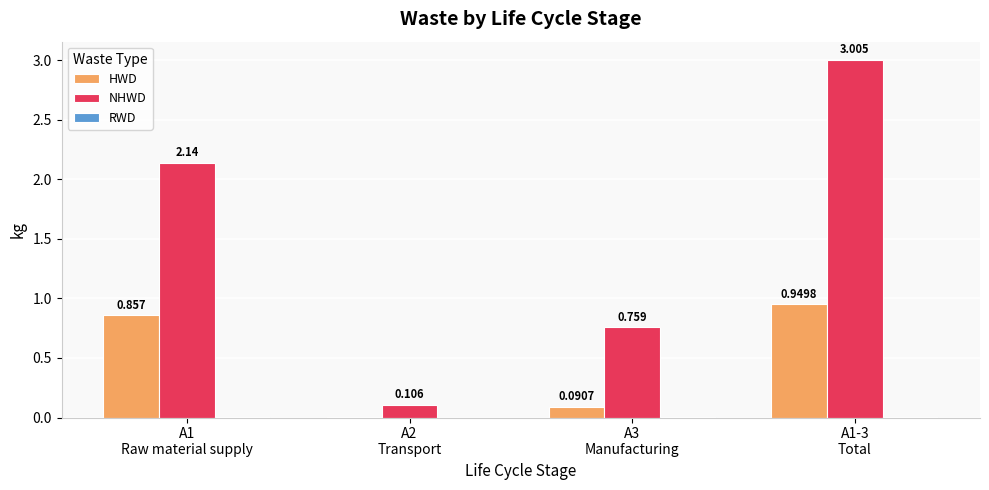

Which series has the largest total across all categories?

NHWD